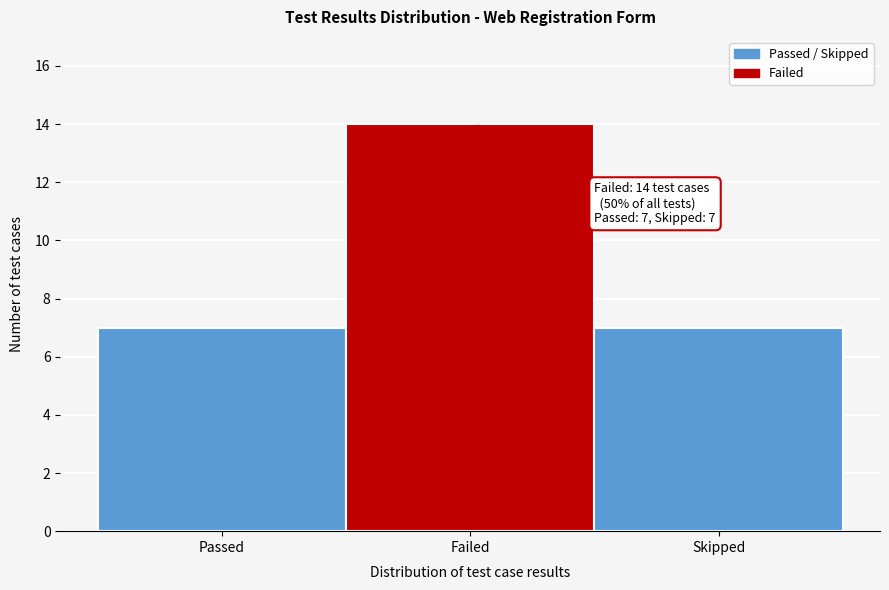

Reading right to left, list all the values displayed in this chart.

Skipped=7	Failed=14	Passed=7